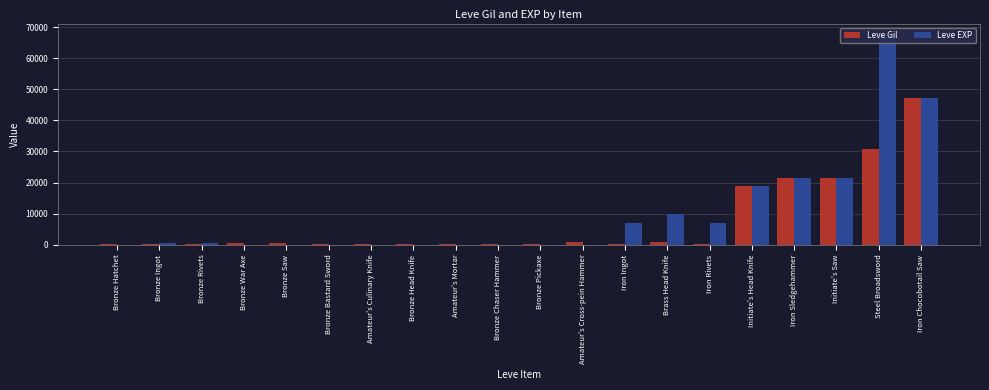

Between Bronze Head Knife and Iron Sledgehammer, which series saw the biggest shift?

Leve EXP